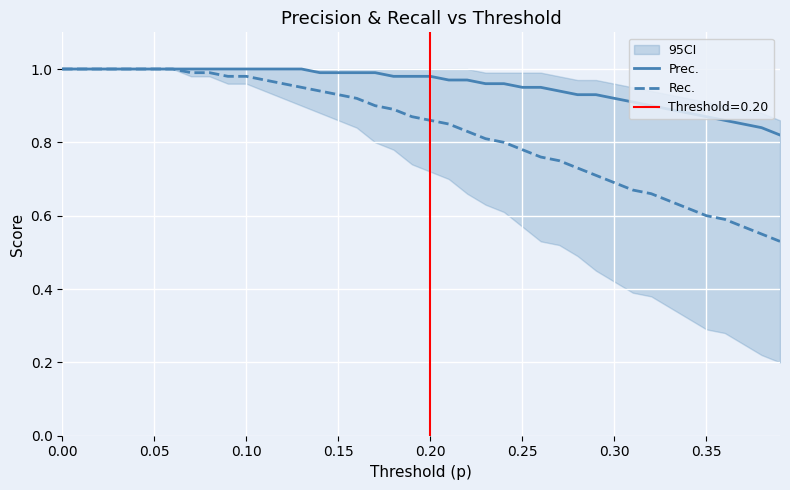

True or false: Prec. and Rec. cross at least once.

False